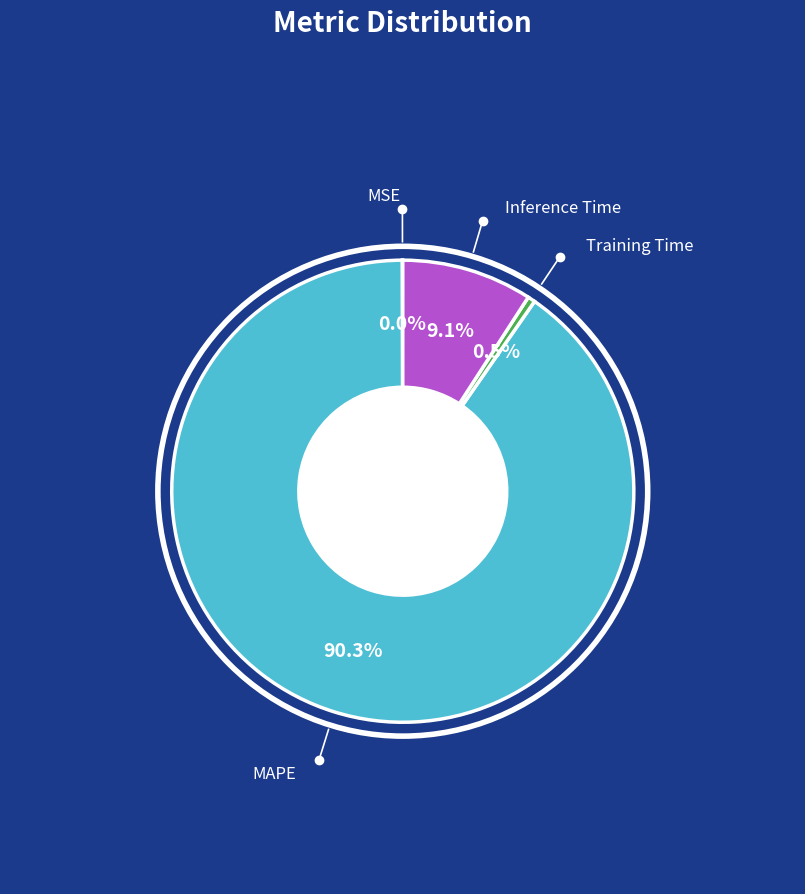

Which category has the biggest portion of the pie?

MAPE